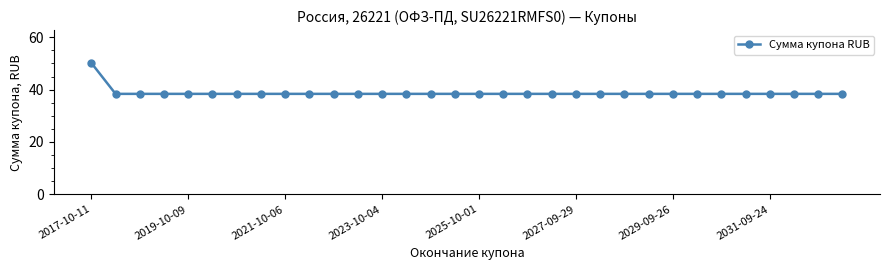

What is the difference between the maximum and minimum values?

11.8